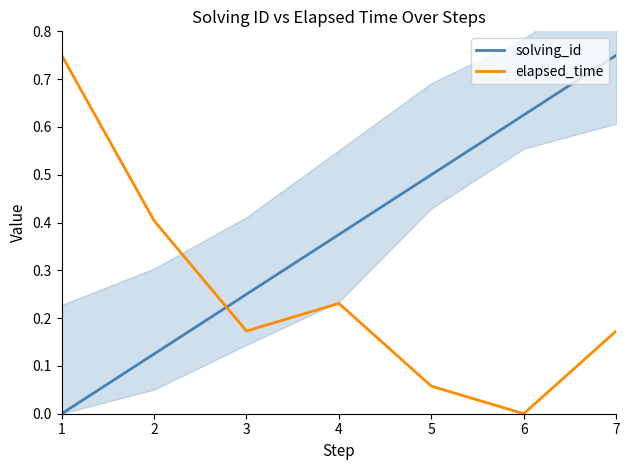

How many times do elapsed_time and solving_id cross each other?

1